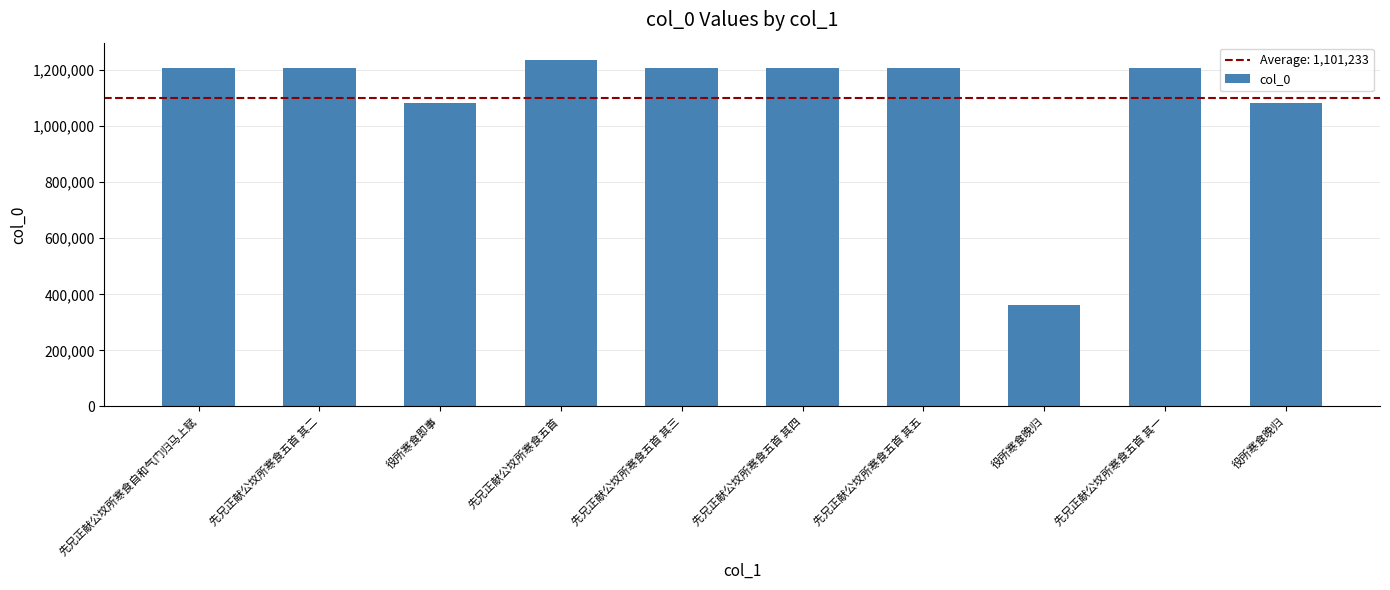

How many values are below 1208491?

5